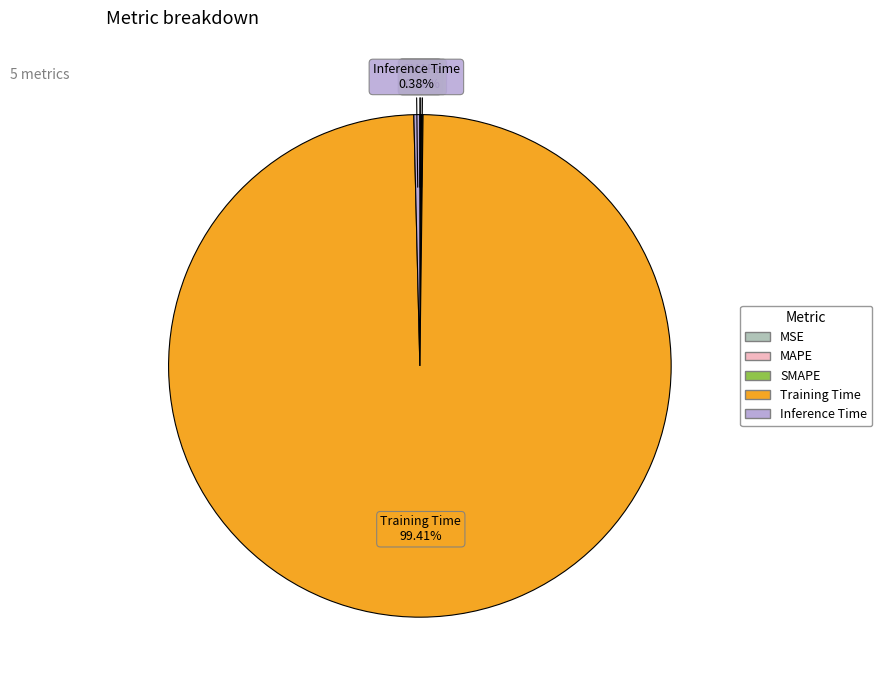

What is the largest slice in the pie chart?

Training Time